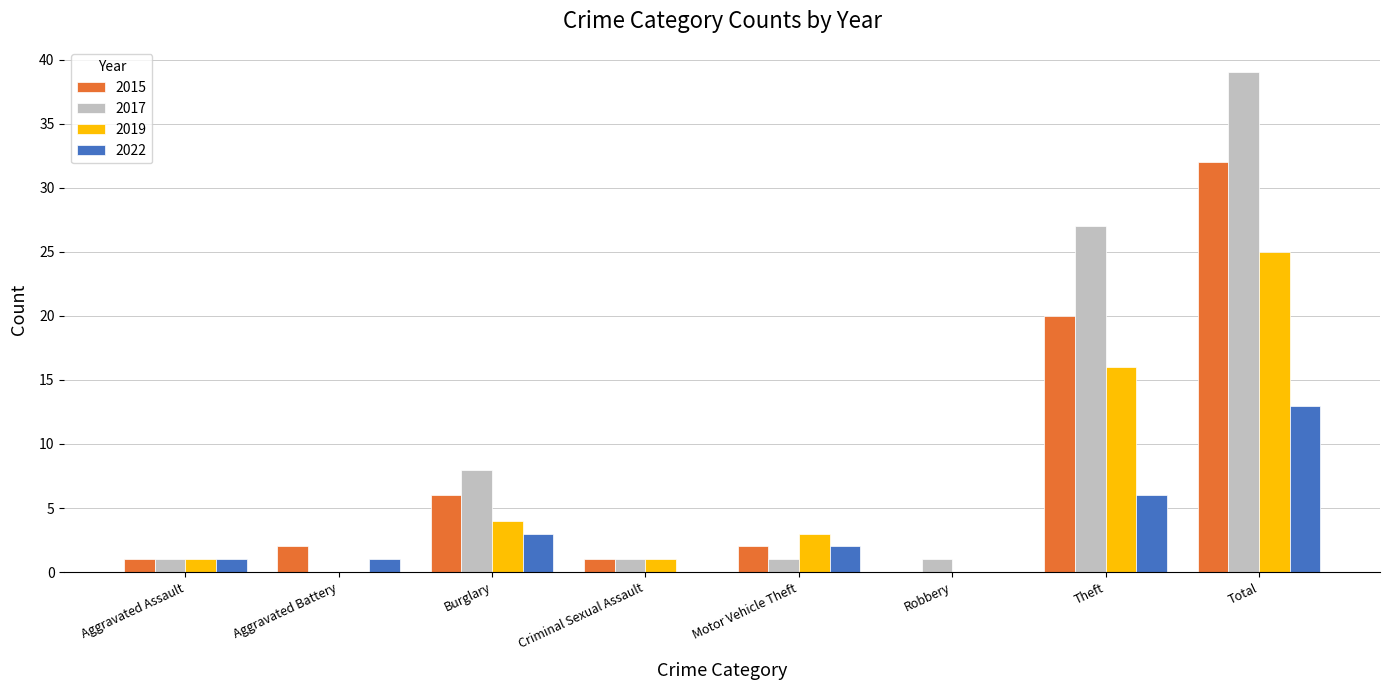

At which label does 2015 reach its peak?

Total